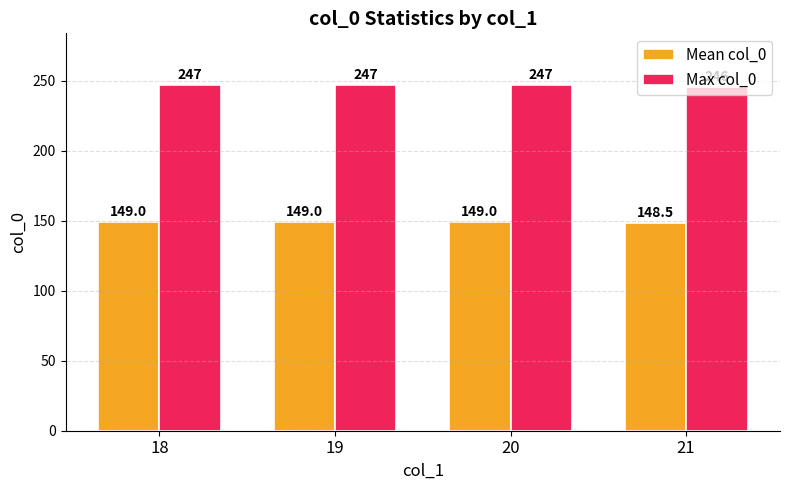

Reading left to right, extract all data points from this chart.

Mean col_0: 18=149.0	19=149.0	20=149.0	21=148.5
Max col_0: 18=247.0	19=247.0	20=247.0	21=246.0